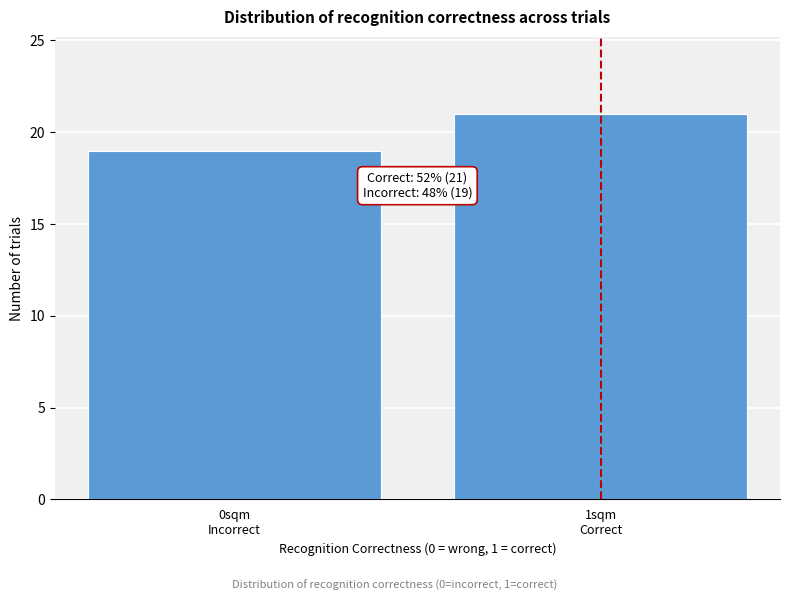

Reading left to right, what are all the values shown in this chart?

19	21